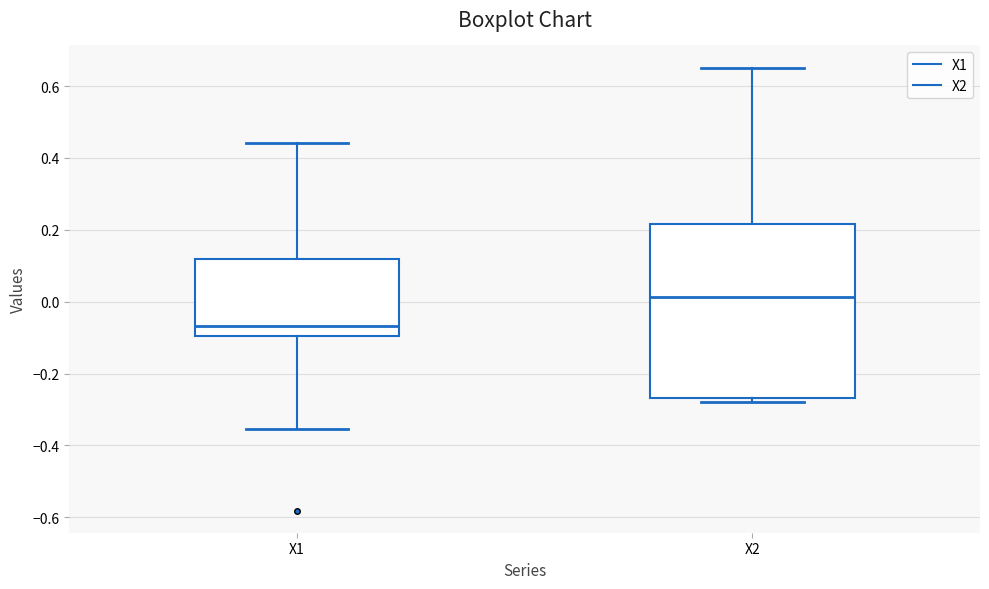

Comparing the boxes themselves (not the whiskers), which one is the tallest?

X2